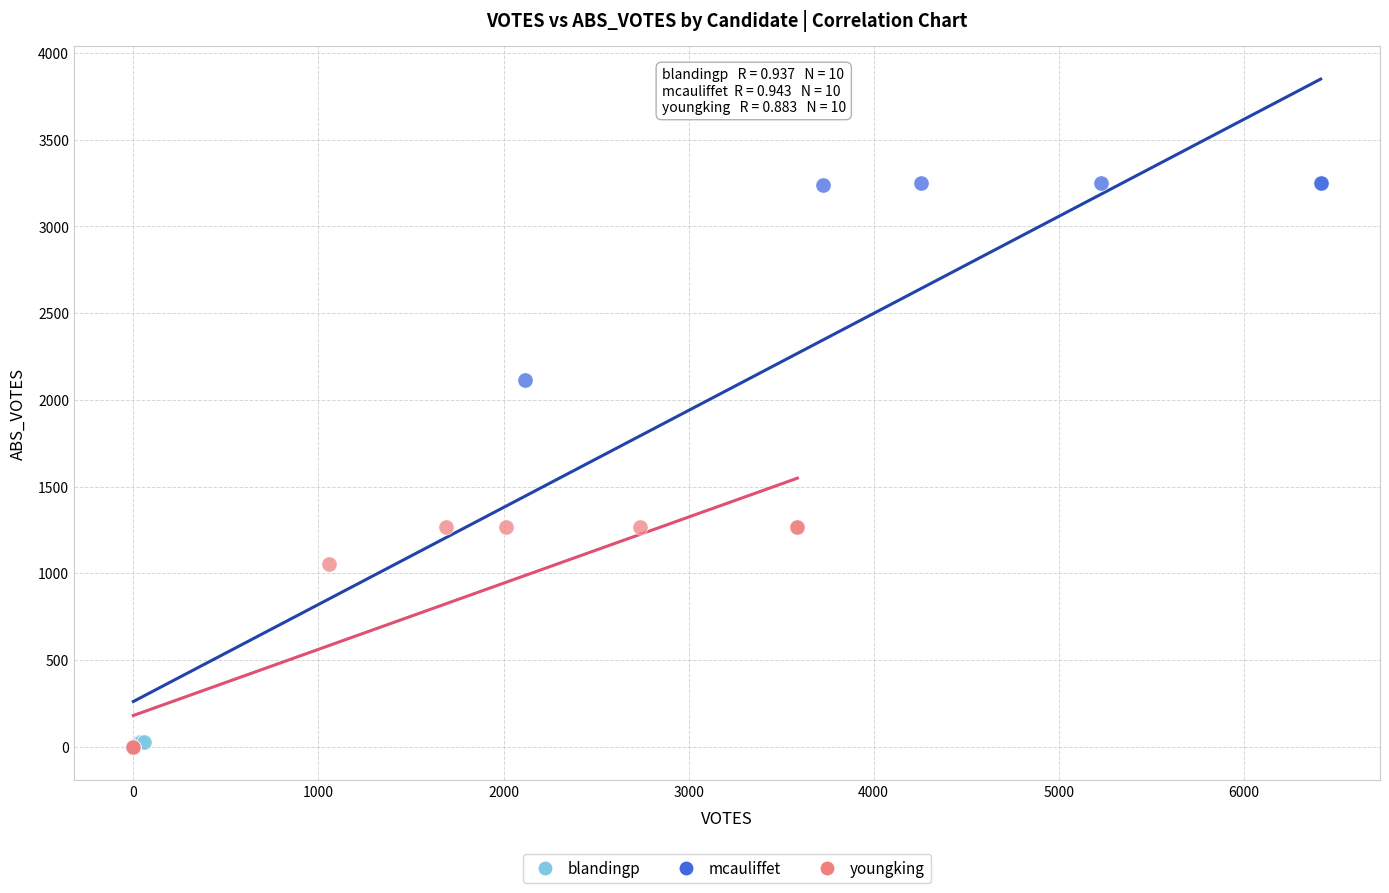

What are all the series names shown in the legend?

blandingp, mcauliffet, youngking